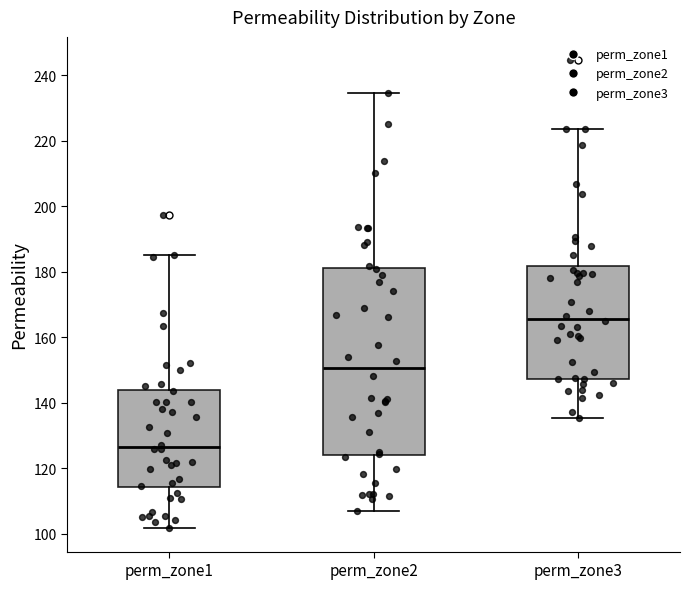

Comparing the boxes themselves (not the whiskers), which one is the tallest?

perm_zone2